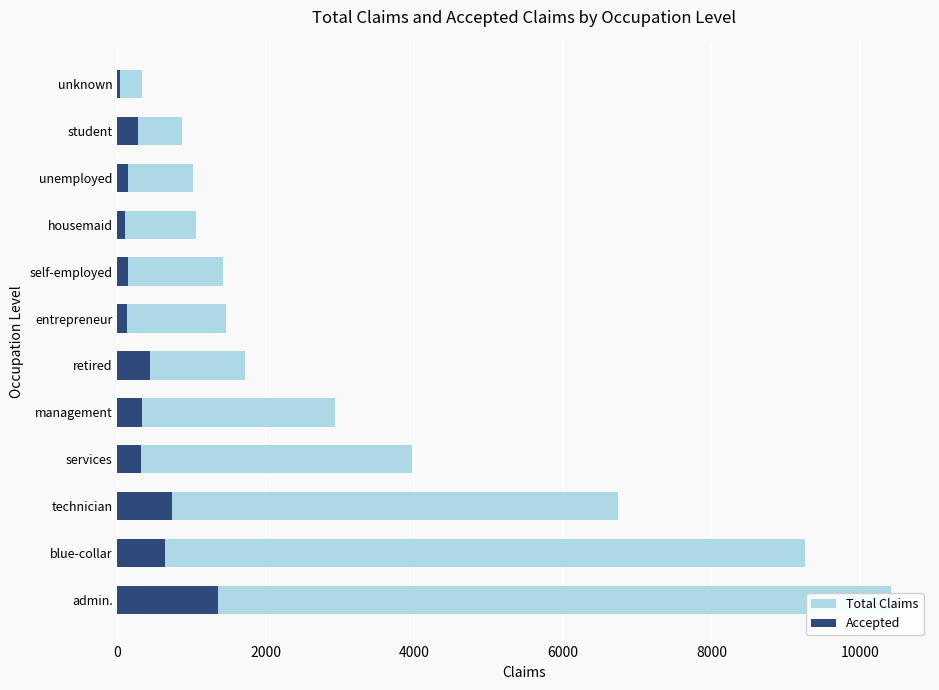

Between self-employed and unemployed, which series saw the biggest shift?

Total Claims